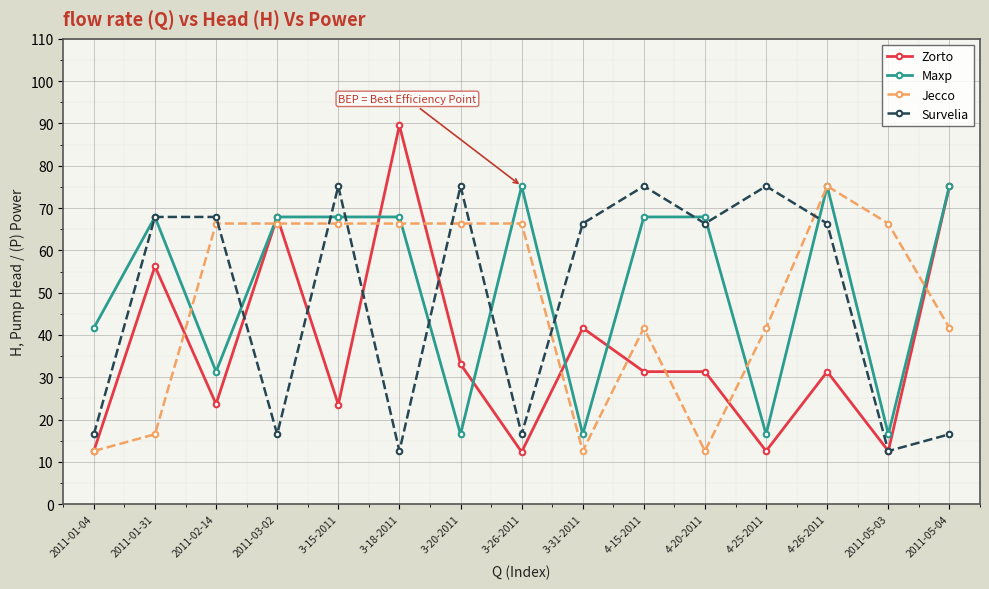

Where is the first local minimum for Zorto?

2011-02-14